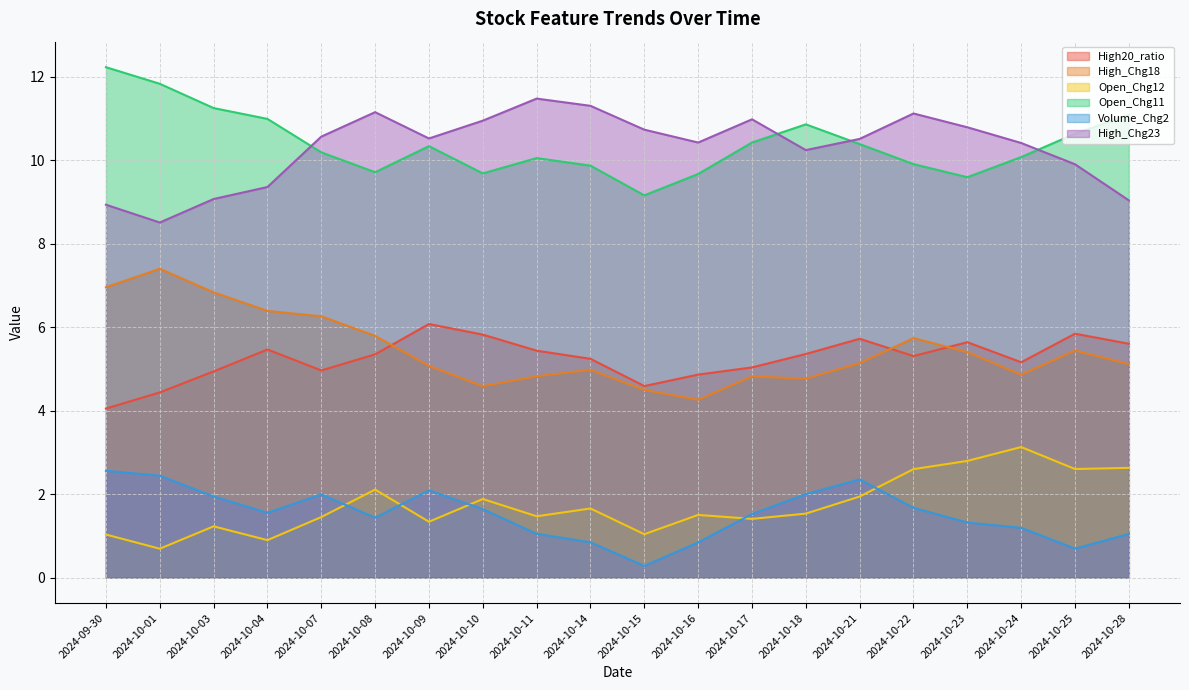

The value of High_Chg23 at 2024-10-28 is 14.2. True or false?

False